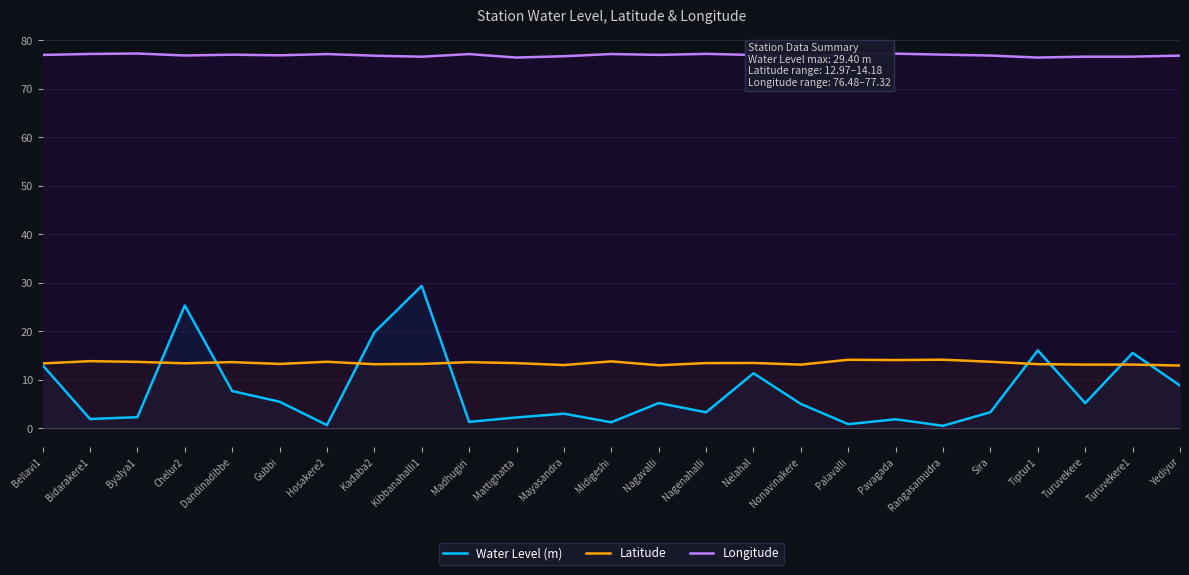

What is the label of the 15th point from the left?

Nagenahalli